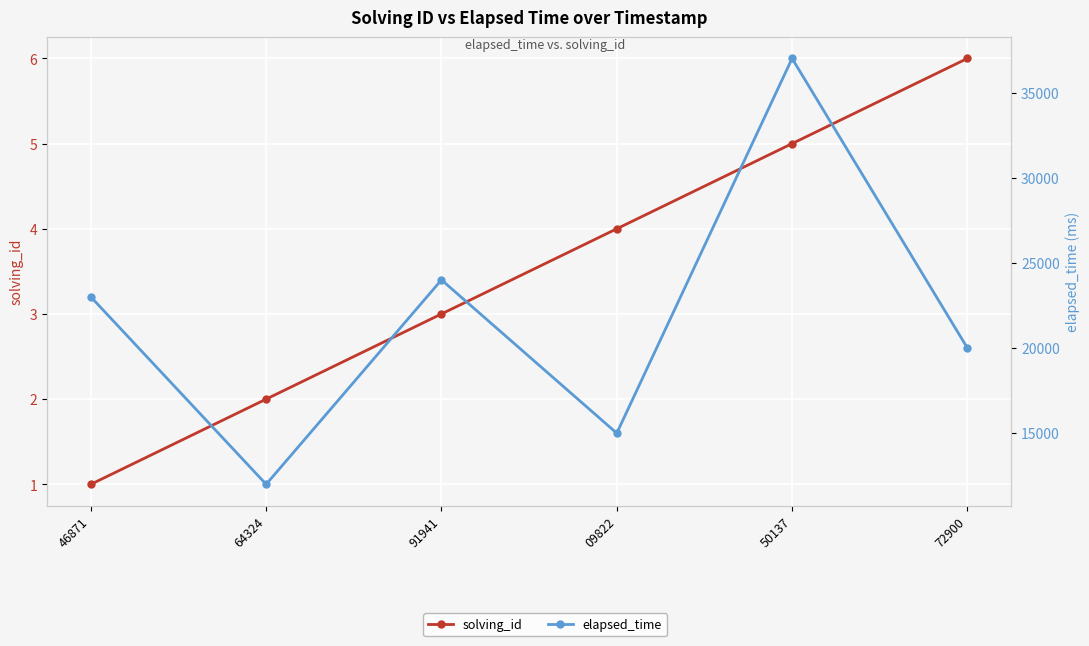

Is the value of elapsed_time at 91941 greater than the value of solving_id at 72900?

Yes